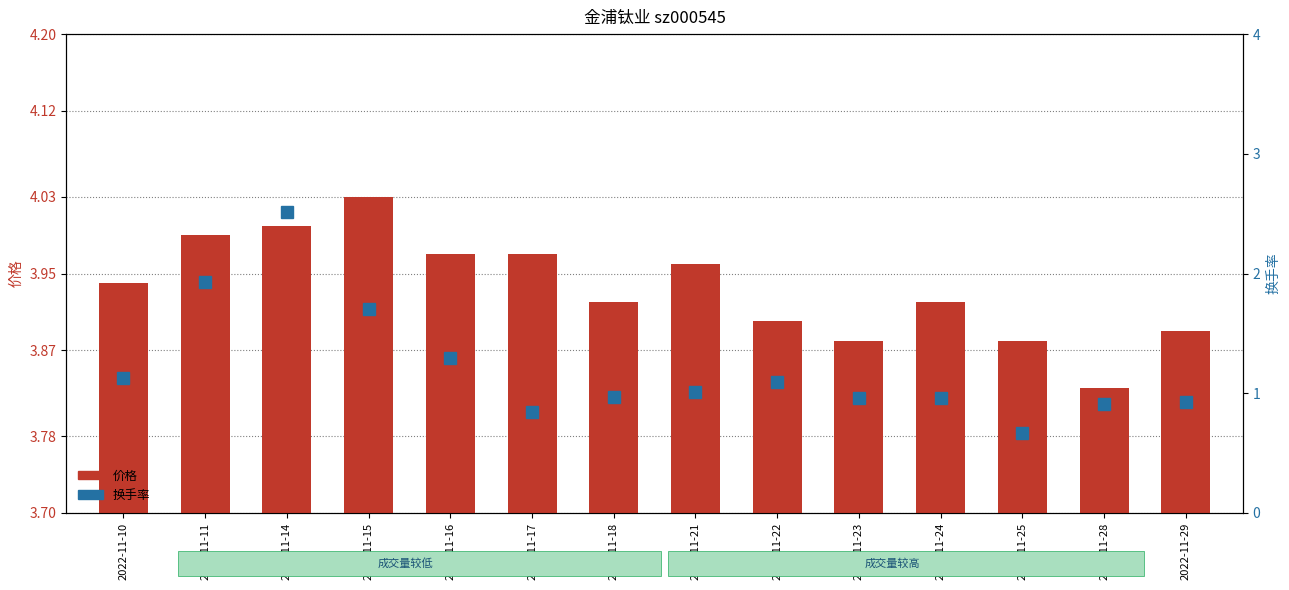

What is the difference between the highest and lowest values at 2022-11-21?

3.0